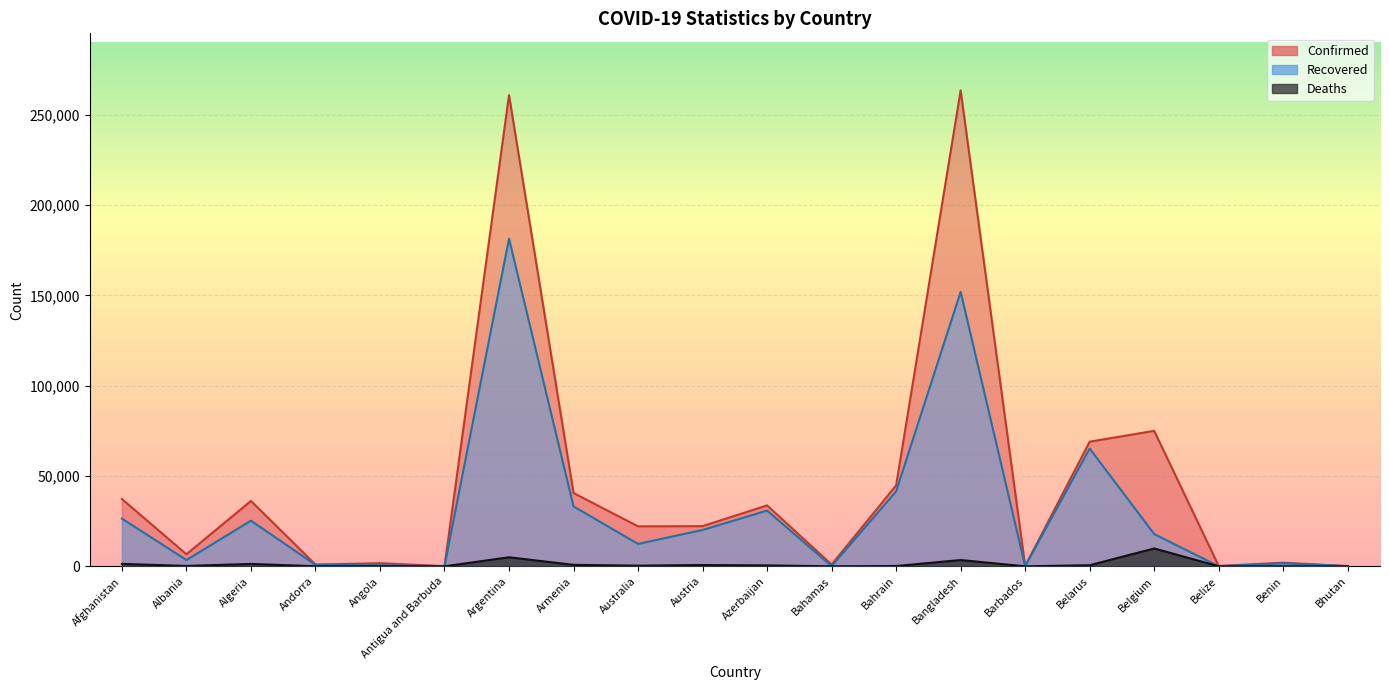

Rank the categories by Confirmed value from lowest to highest.

Antigua and Barbuda, Bhutan, Barbados, Belize, Andorra, Bahamas, Angola, Benin, Albania, Australia, Austria, Azerbaijan, Algeria, Afghanistan, Armenia, Bahrain, Belarus, Belgium, Argentina, Bangladesh